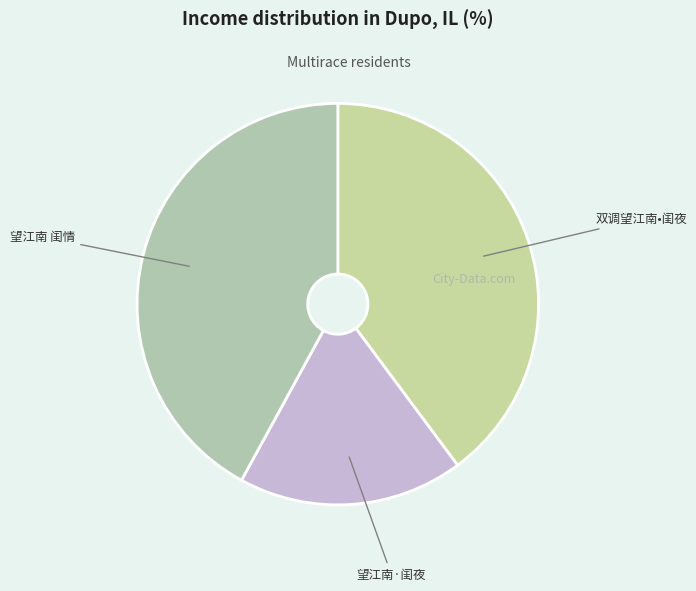

How many slices are in this pie chart?

3